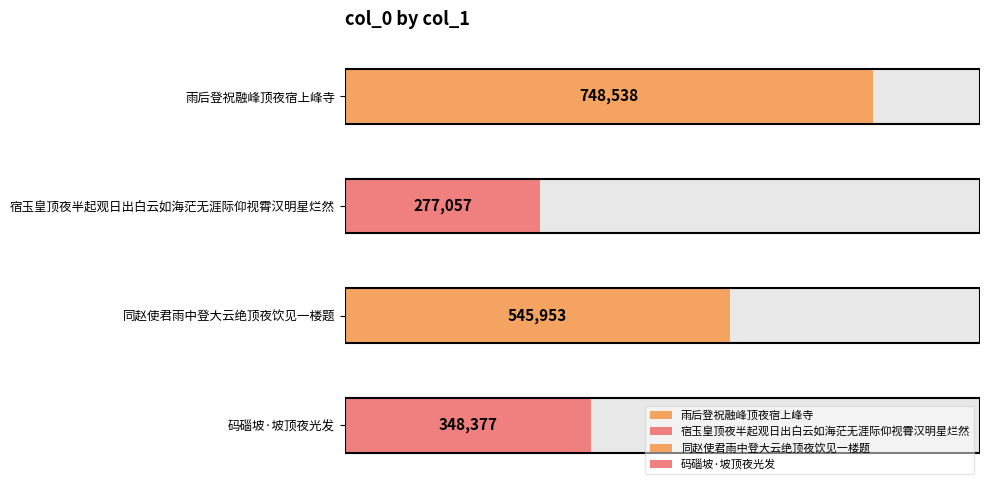

Where is the data nearest to the value 512797?

同赵使君雨中登大云绝顶夜饮见一楼题